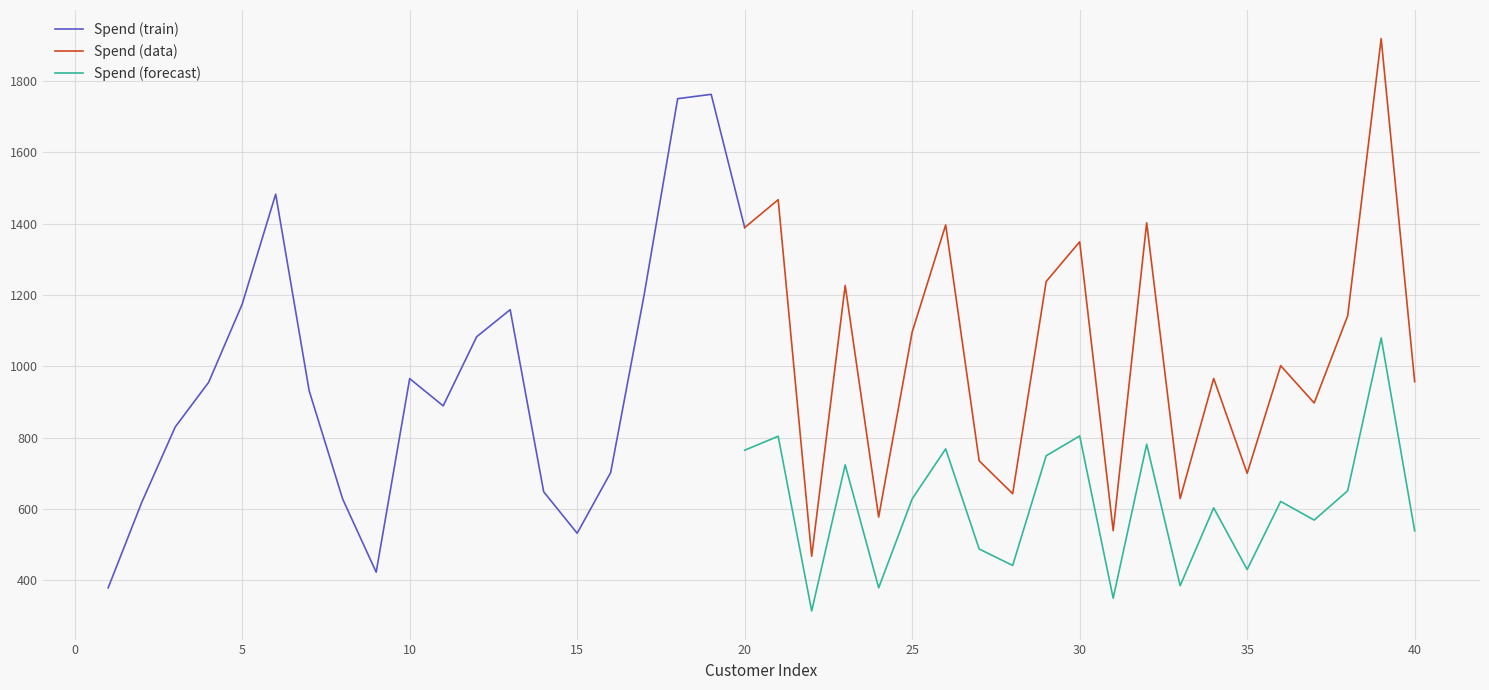

True or false: Spend and Tenure cross at least once.

False